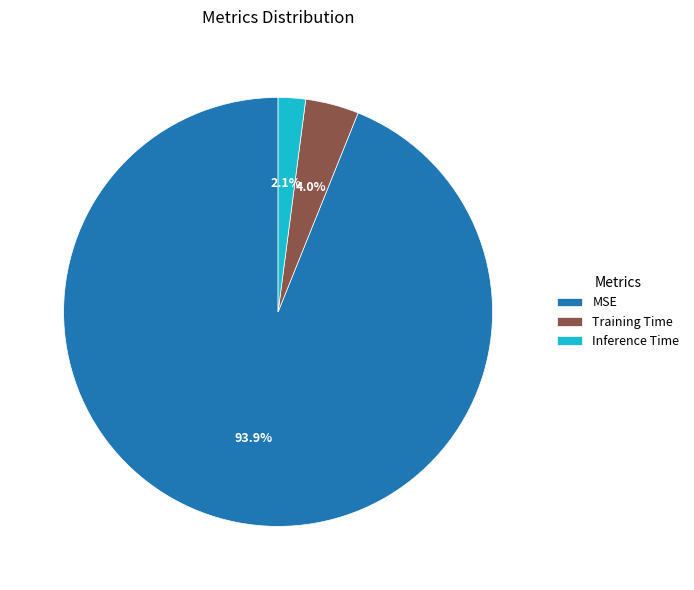

What is the largest slice in the pie chart?

MSE